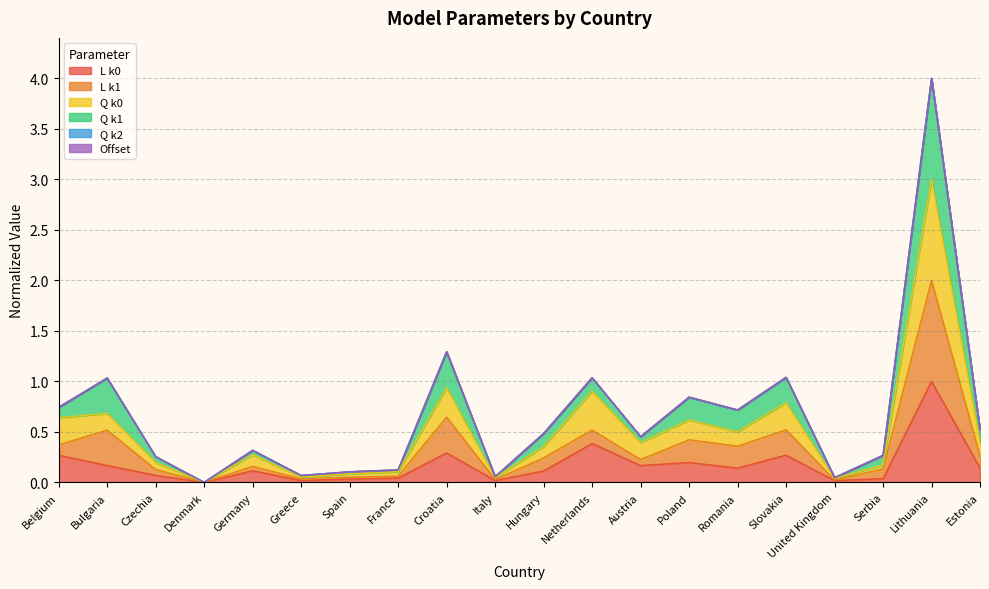

Does the chart have visible grid lines?

Yes